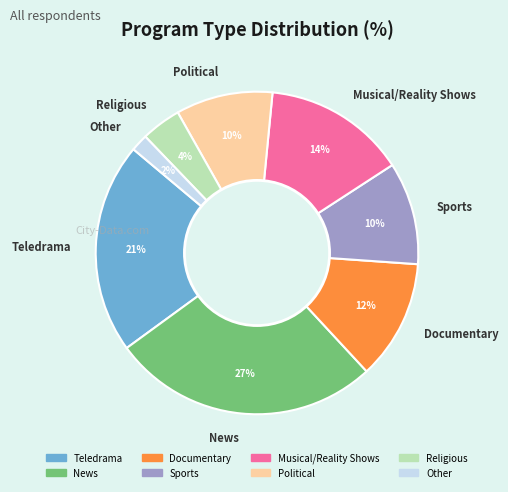

How many slices are in this pie chart?

8